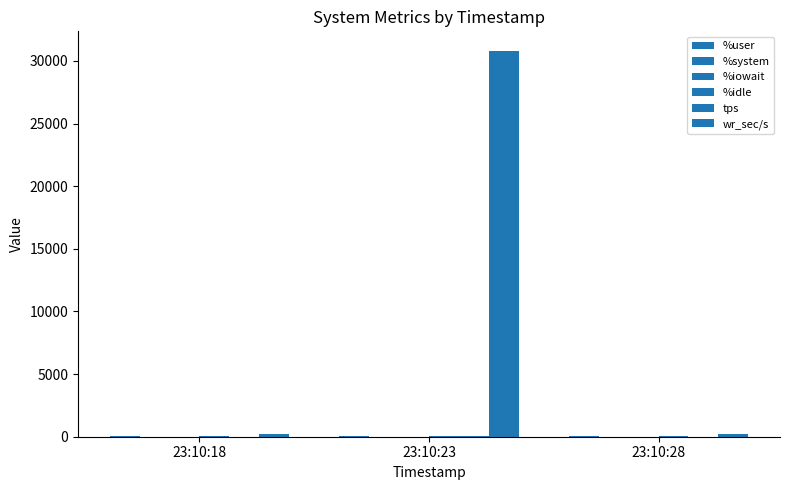

Where is %system nearest to the value 1?

23:10:23